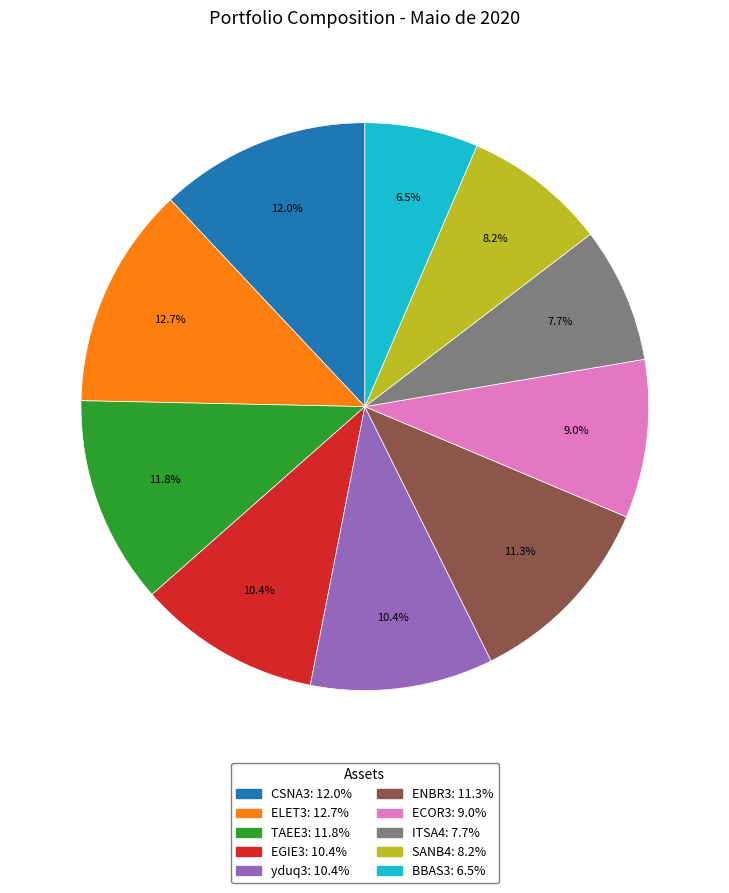

Is the sum of BBAS3 and TAEE3 greater than half?

No